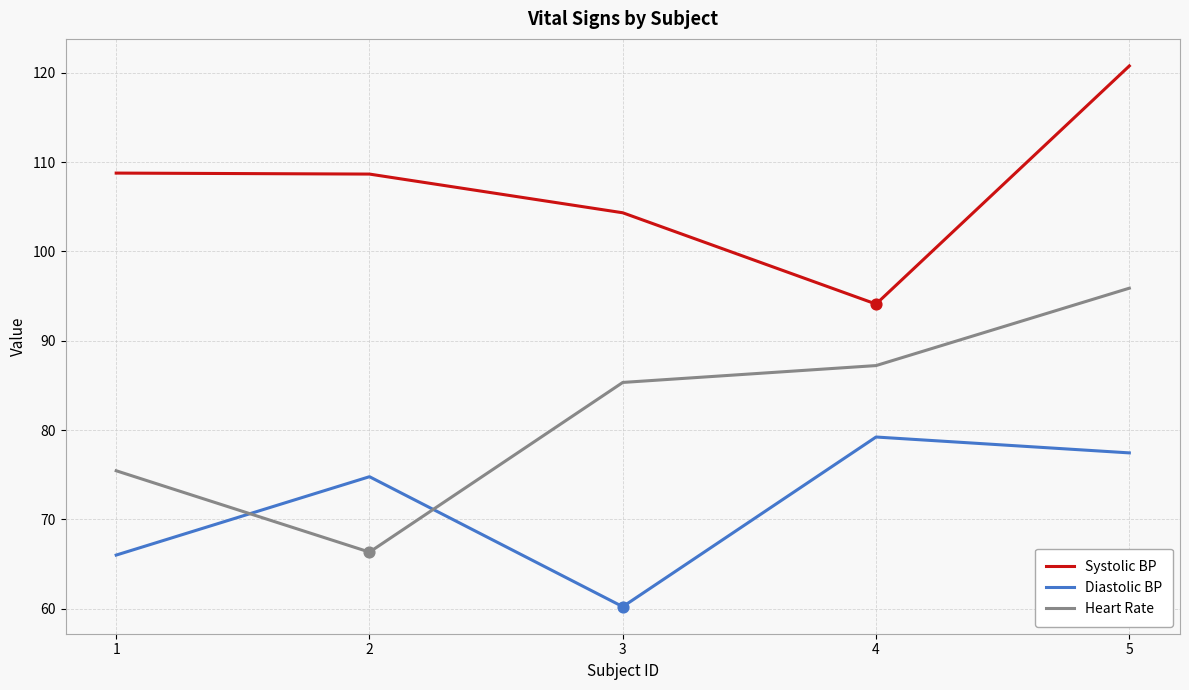

Which series has the largest range (max minus min)?

Heart Rate